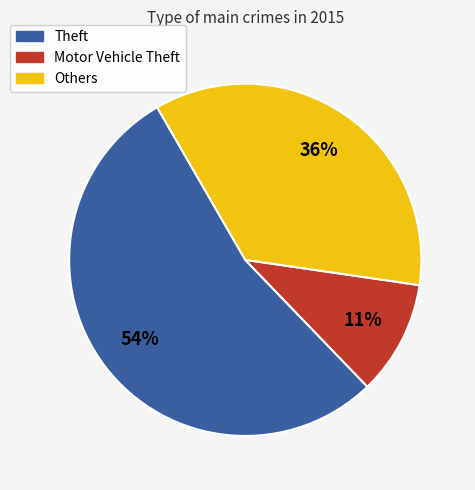

Is there a majority slice in this chart?

Yes